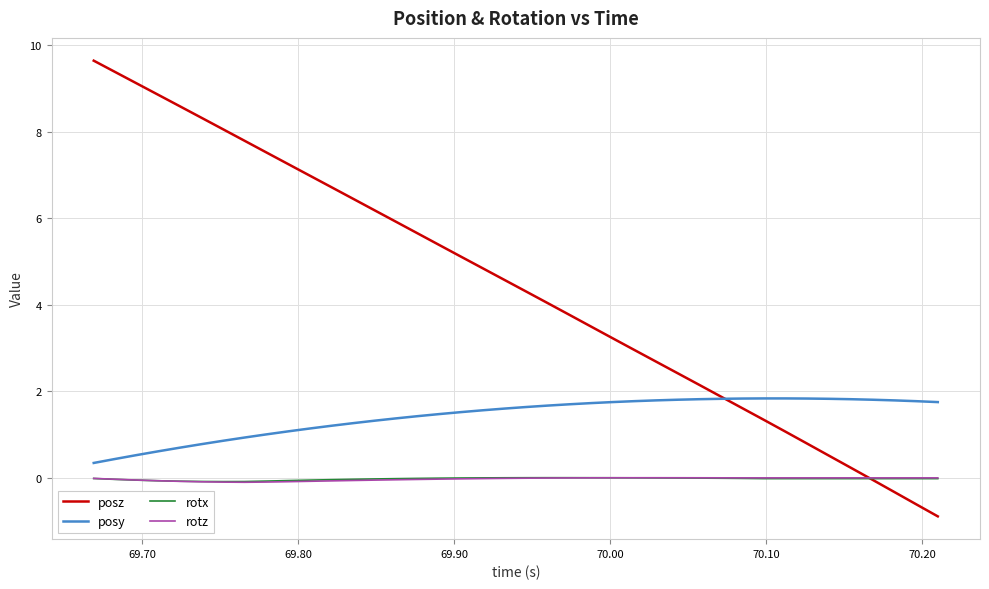

What is the smallest value displayed?

-0.9